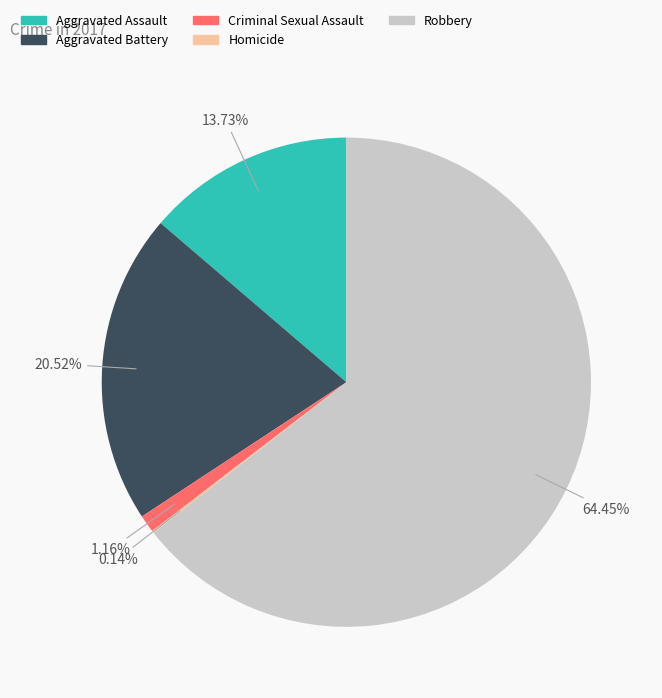

Is Robbery the majority of the pie?

Yes